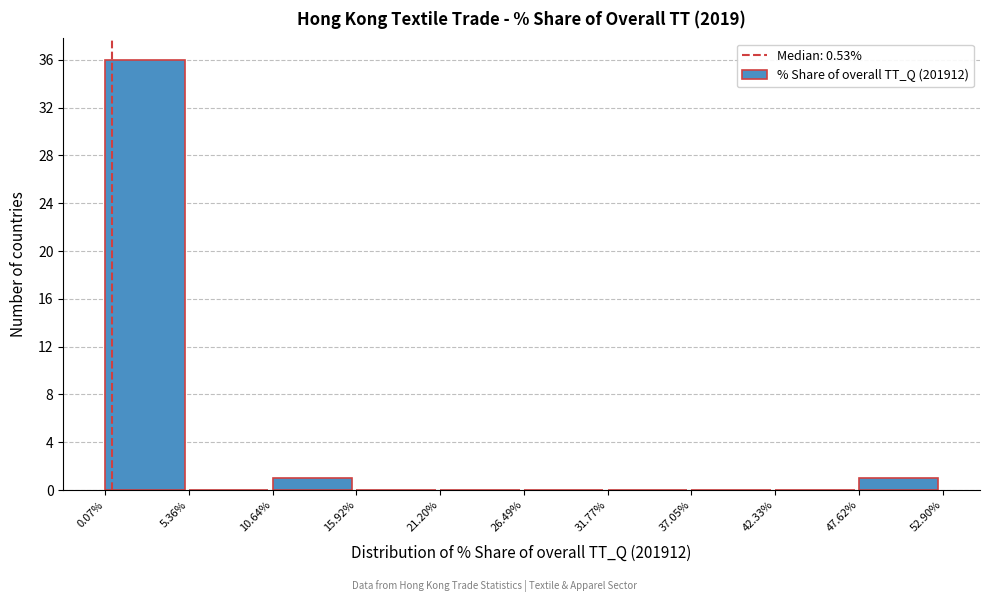

How tall is the bar that spans 0.07% to 5.36% on the x-axis? The values are not printed on the chart, so give them approximately, as read against the axis.

36